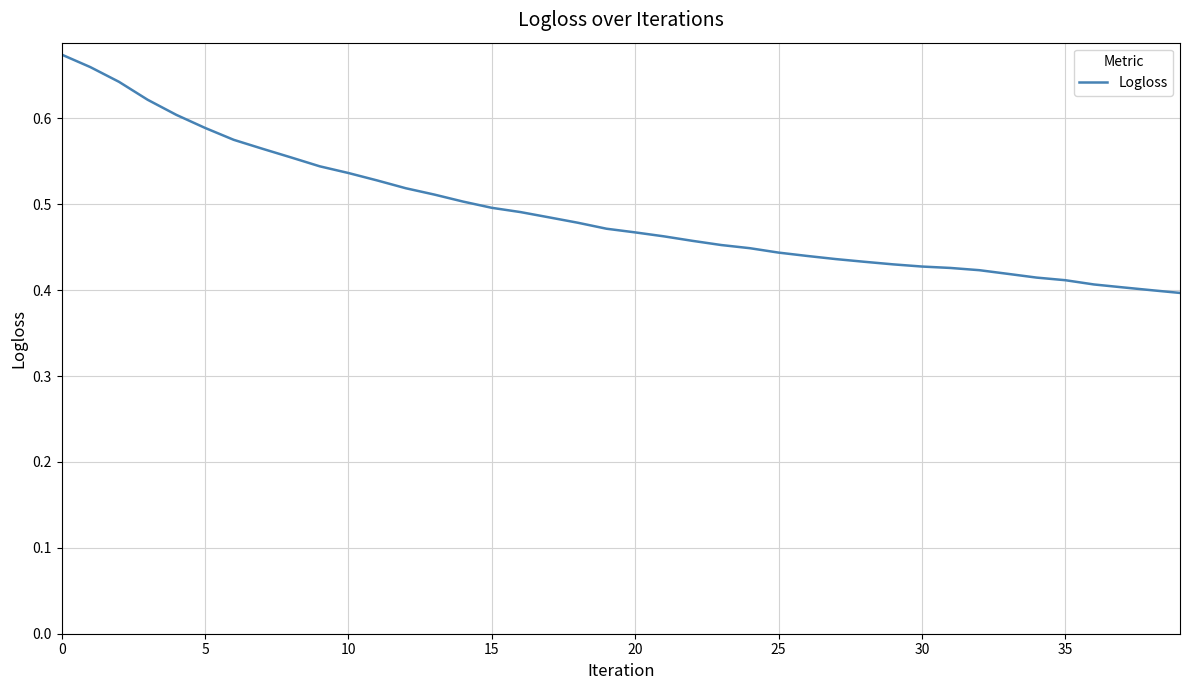

Is it true that the value at 35 is 0.2?

False